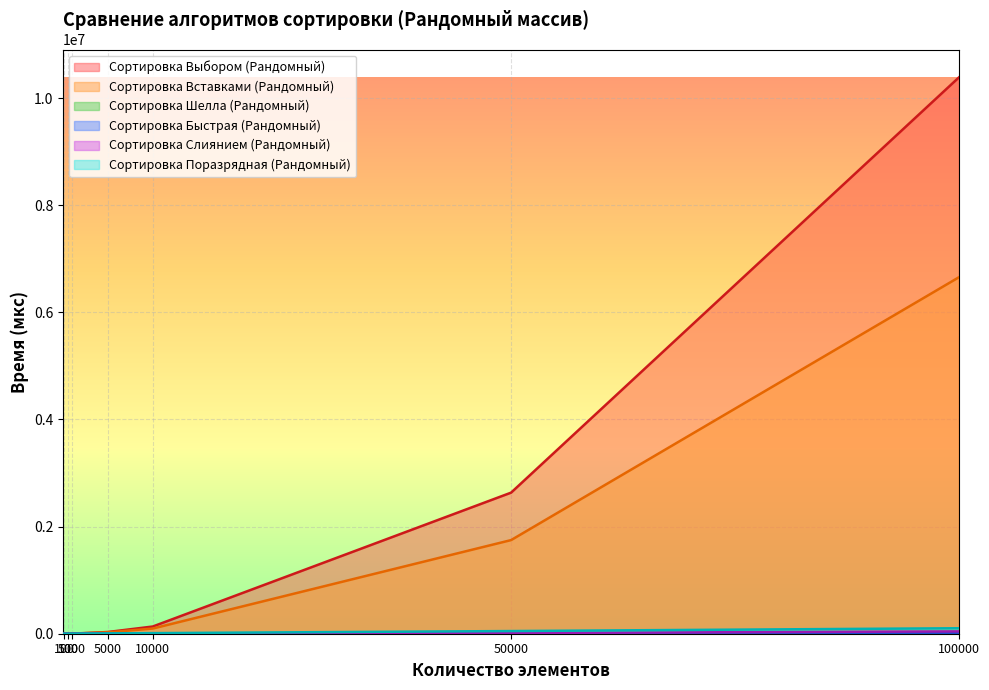

What is the sum of all Сортировка Поразрядная (Рандомный) values?

171857